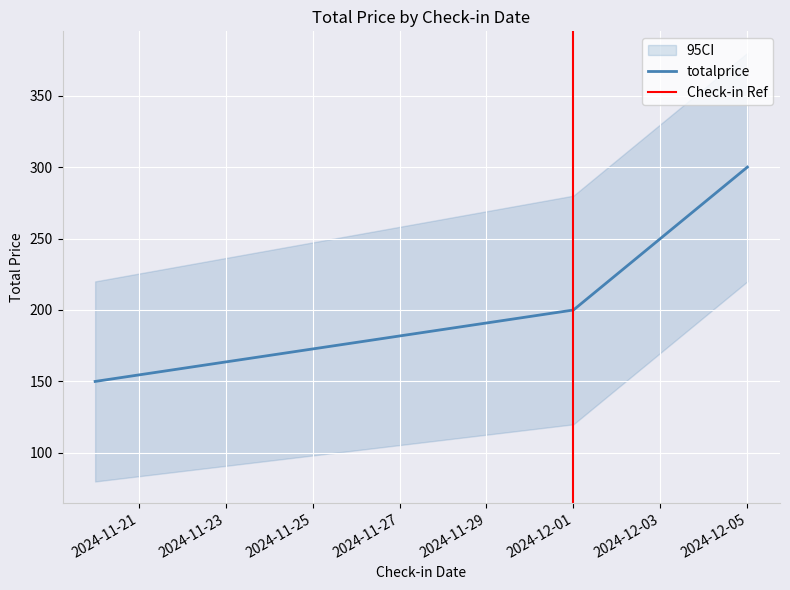

What is the sum of all values?

650